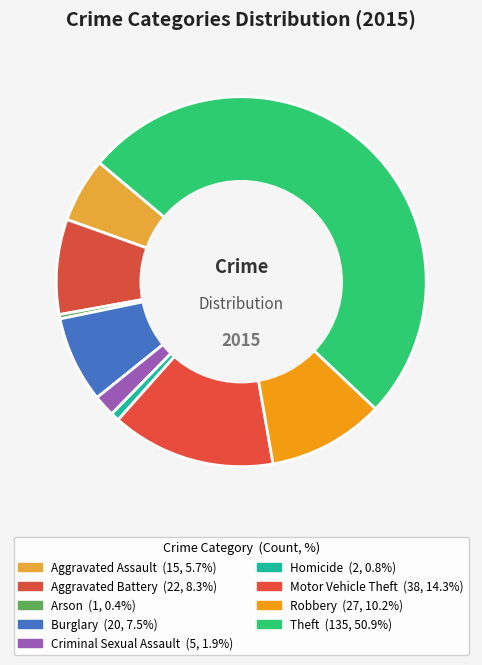

Is it true that Theft is 51% of the pie?

True